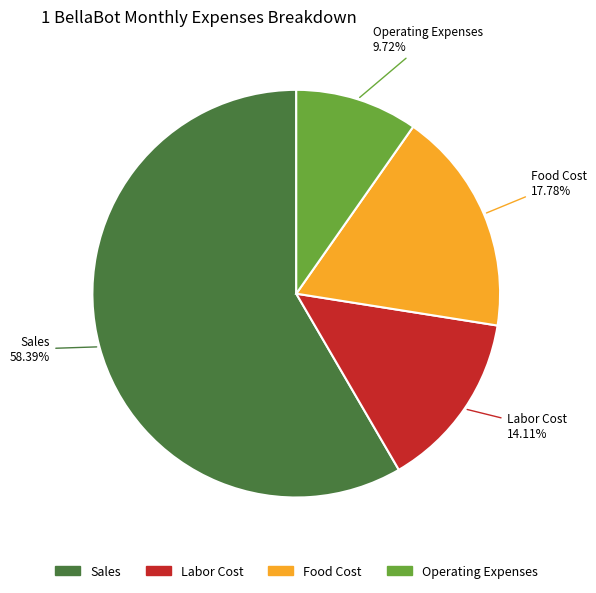

Which slice is the smallest?

Operating Expenses